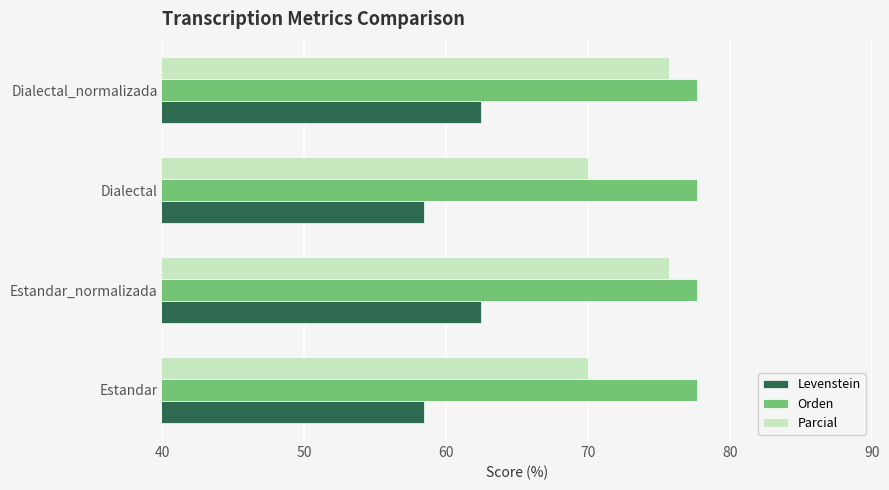

True or false: Parcial has a value of 117.7 at Dialectal.

False